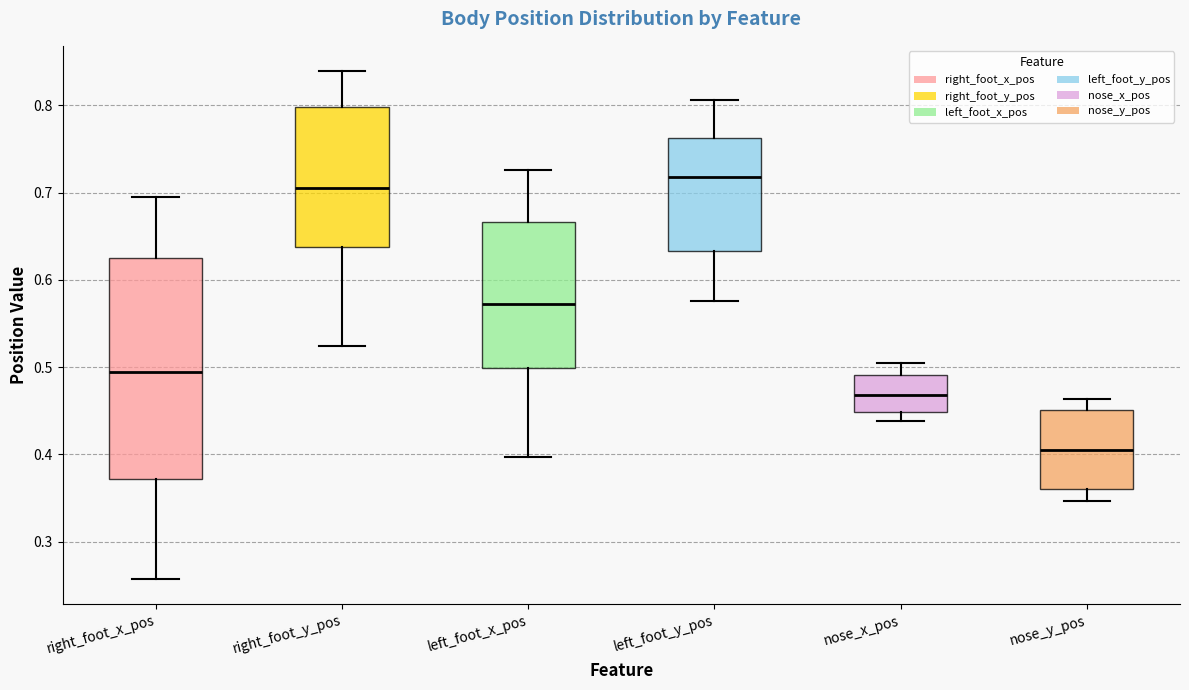

Which box's median line is the lowest?

nose_y_pos